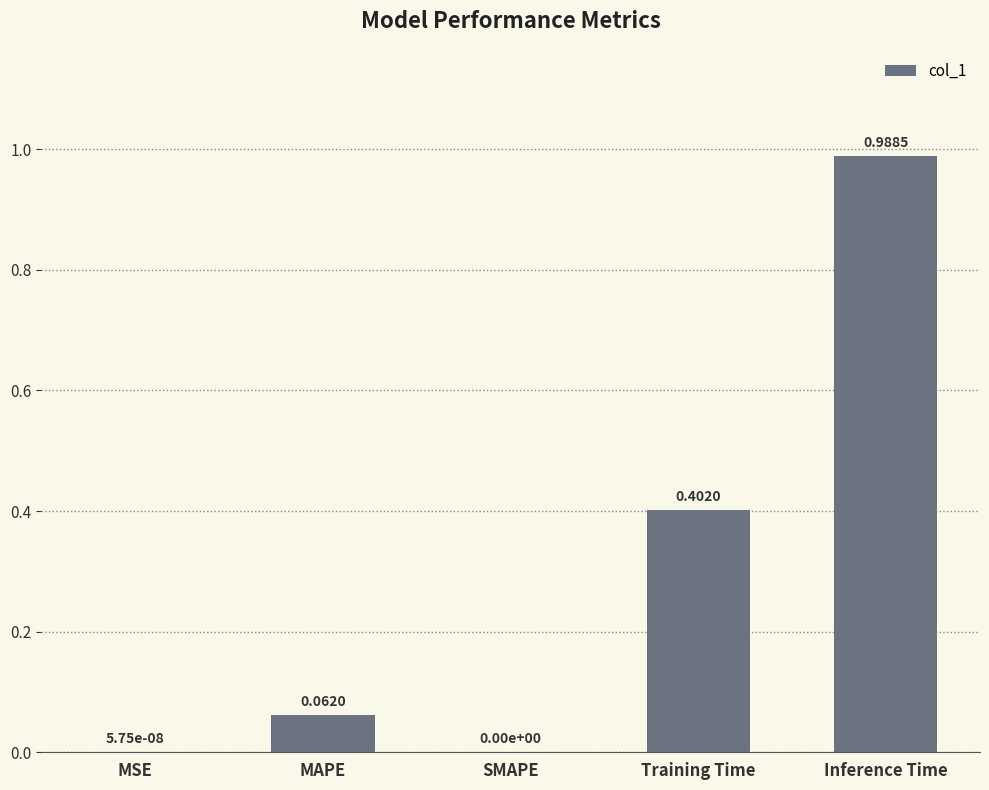

What is the change in value from MAPE to Inference Time?

+0.9